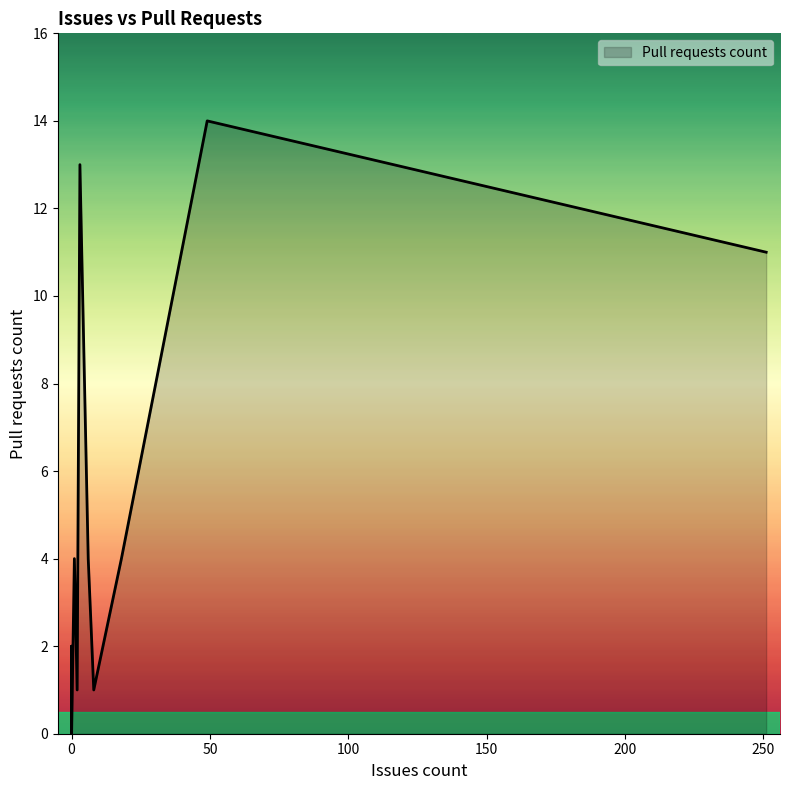

Does the chart have visible grid lines?

No